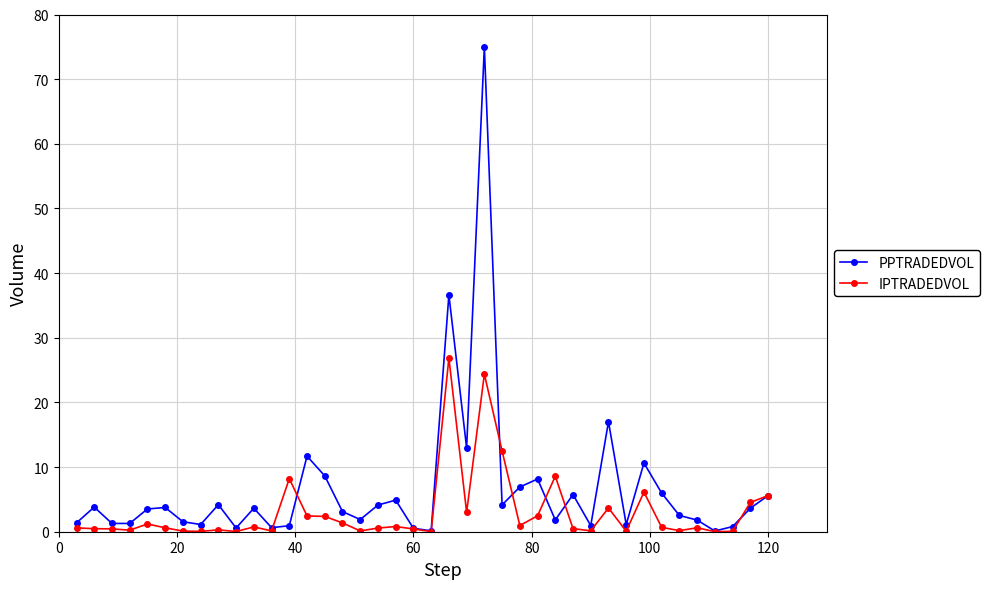

What is the maximum value shown in the chart?

75.0